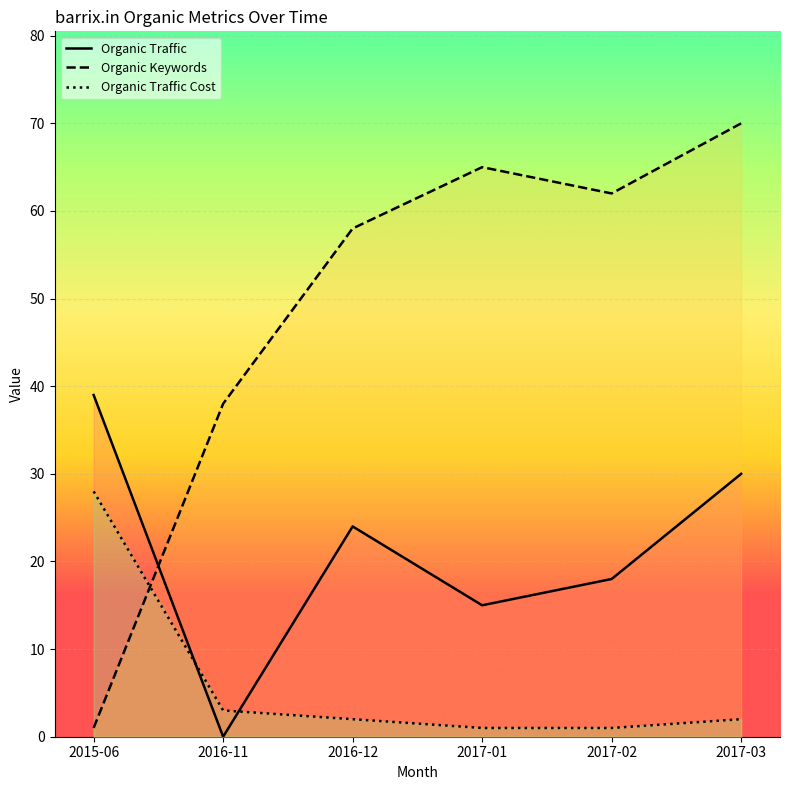

What is the minimum value for Organic Keywords?

1